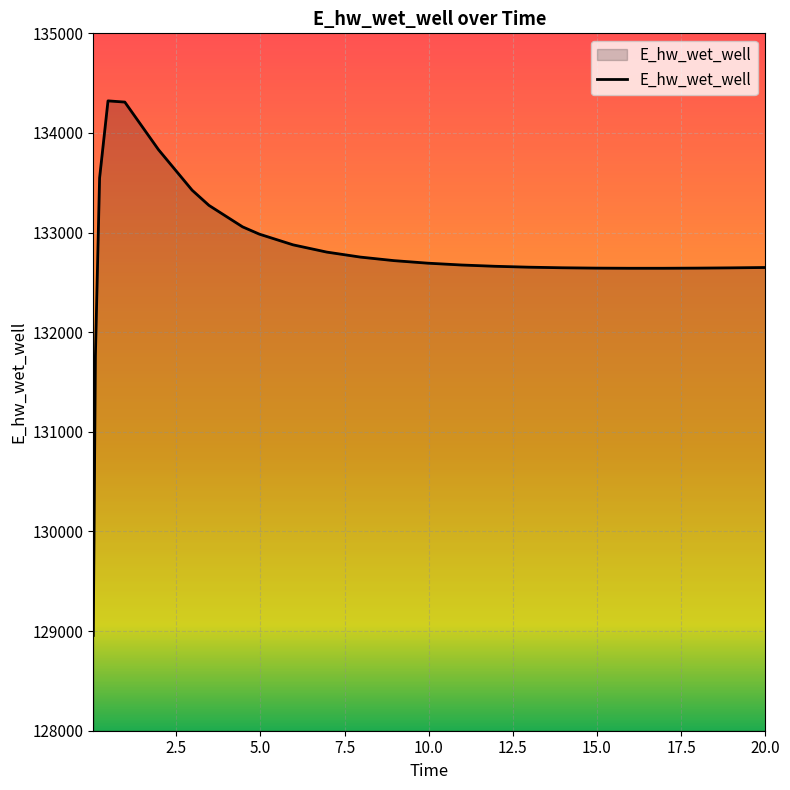

What is the minimum value shown in the chart?

128956.5